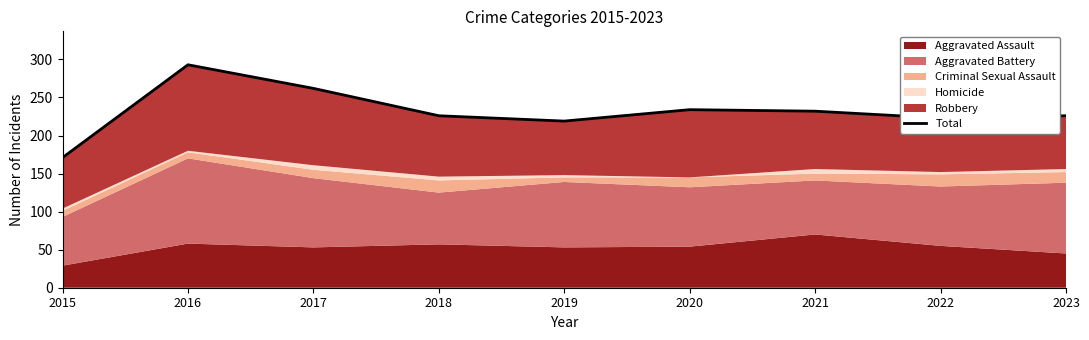

Rank the categories by value from highest to lowest.

2016, 2017, 2020, 2021, 2018, 2023, 2022, 2019, 2015